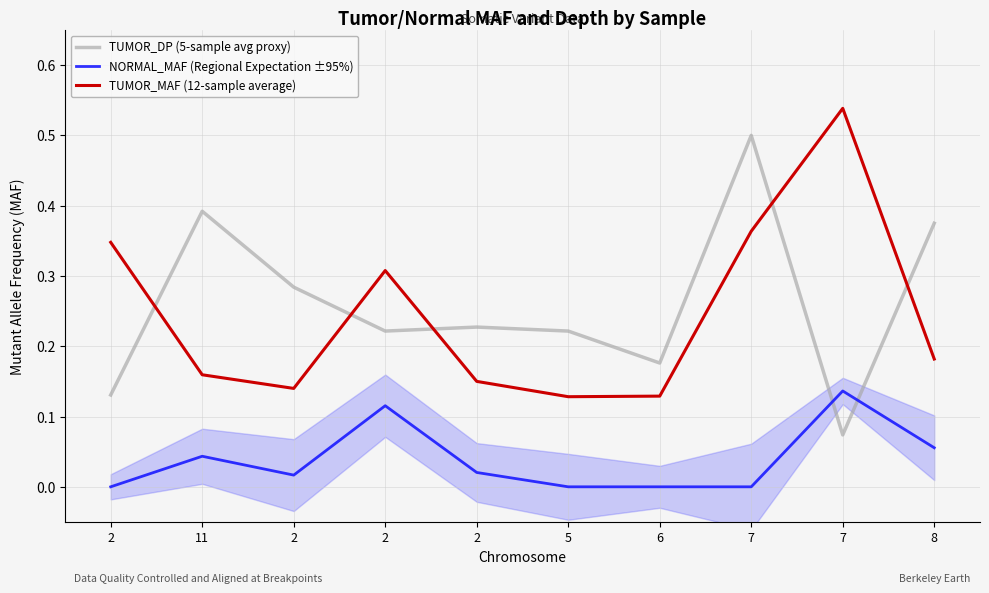

At 2, list the series in order from largest to smallest.

TUMOR_MAF (12-sample average), TUMOR_DP (5-sample avg proxy), NORMAL_MAF (Regional Expectation ±95%)